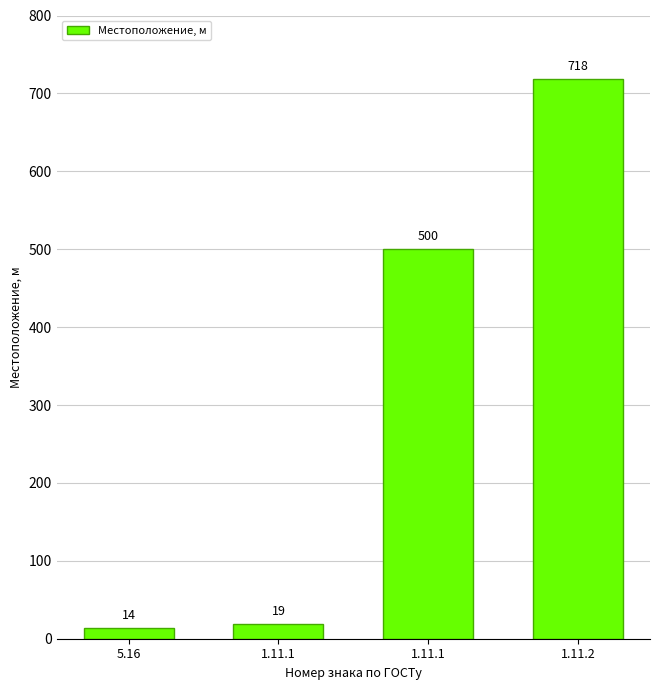

How many bars are there in total?

4